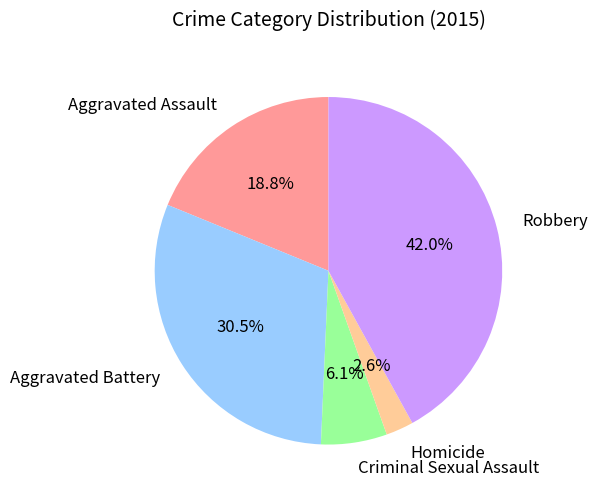

What is the total percentage of Homicide and Aggravated Battery?

33.1%